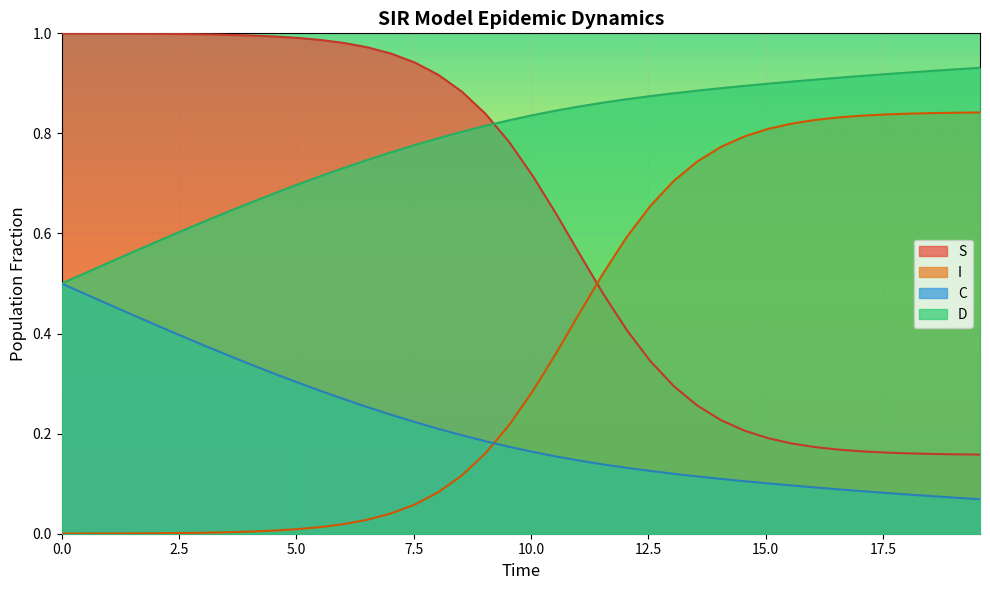

True or false: S and D cross at least once.

True